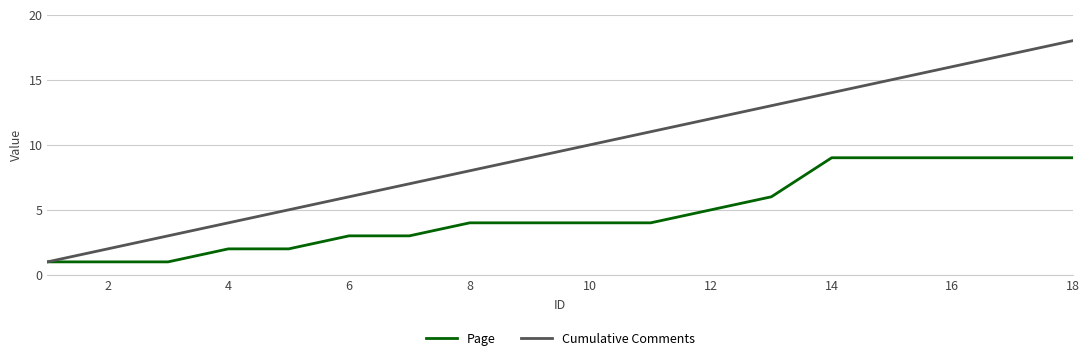

Rank the series by their maximum value, from lowest to highest.

Page, Cumulative Comments